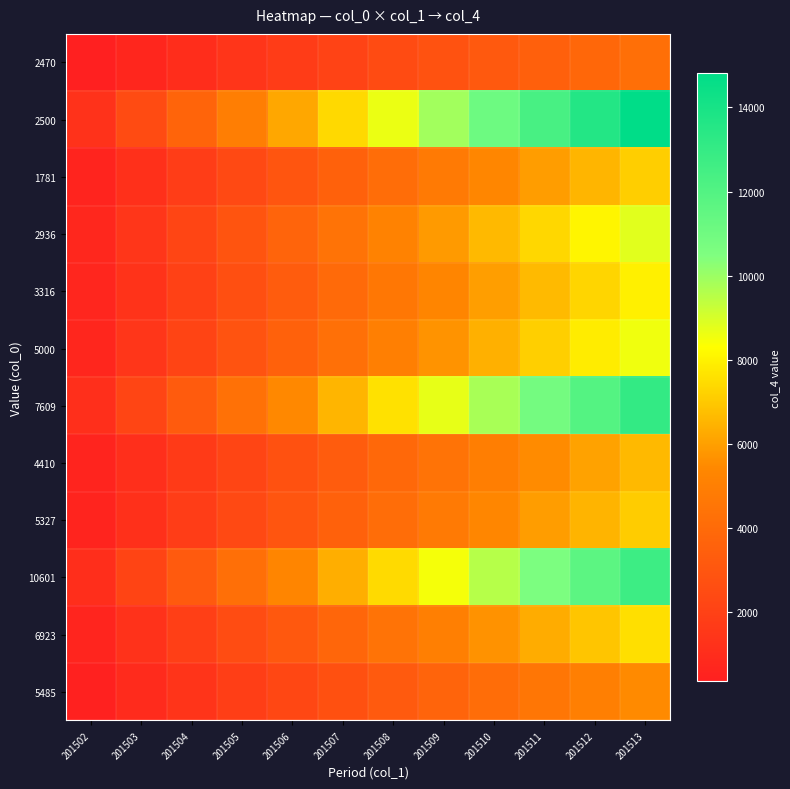

At how many categories does at least one series exceed 7639?

6